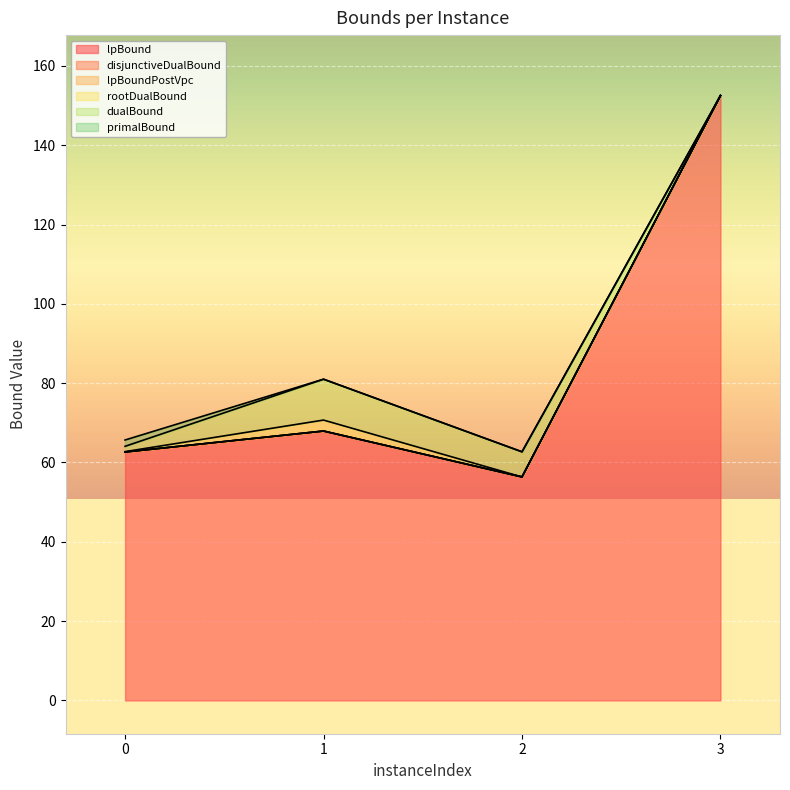

At which label does lpBoundPostVpc first exceed 67?

1